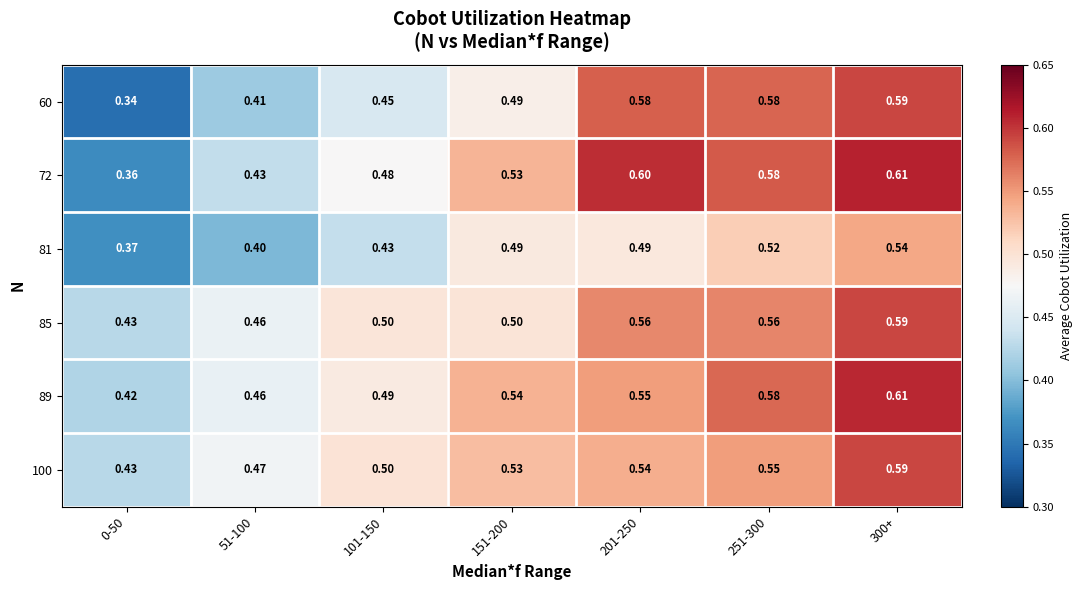

How many categories are shown in the chart?

7